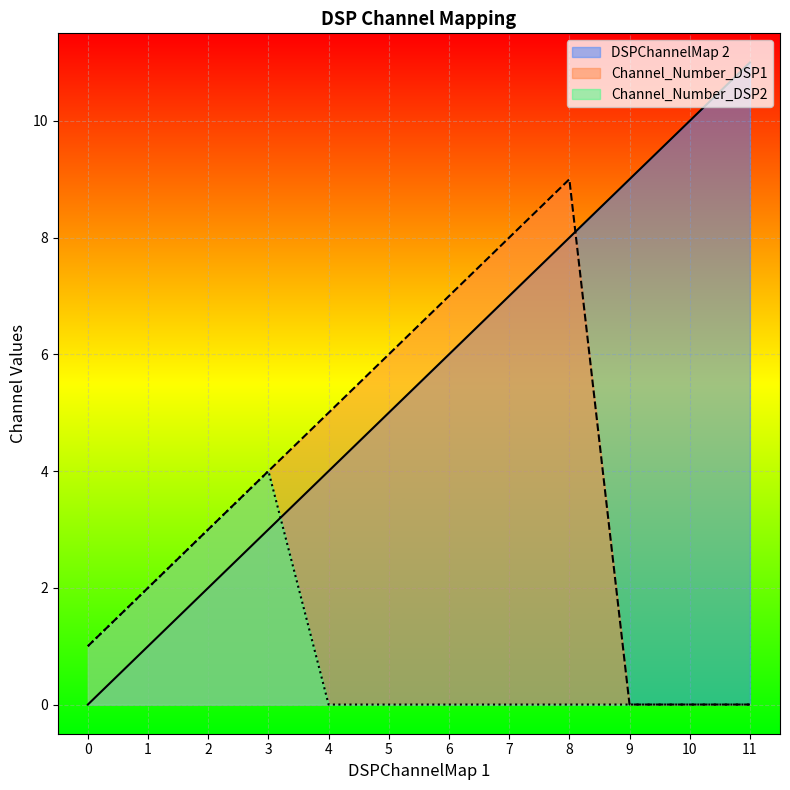

How many data points does each series have?

12